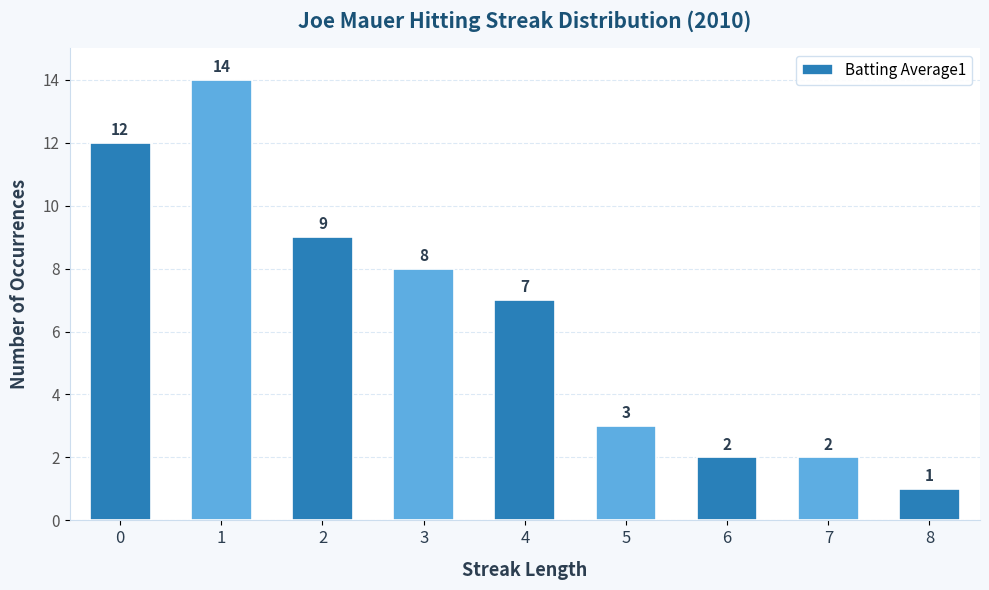

How many categories are shown in the chart?

9